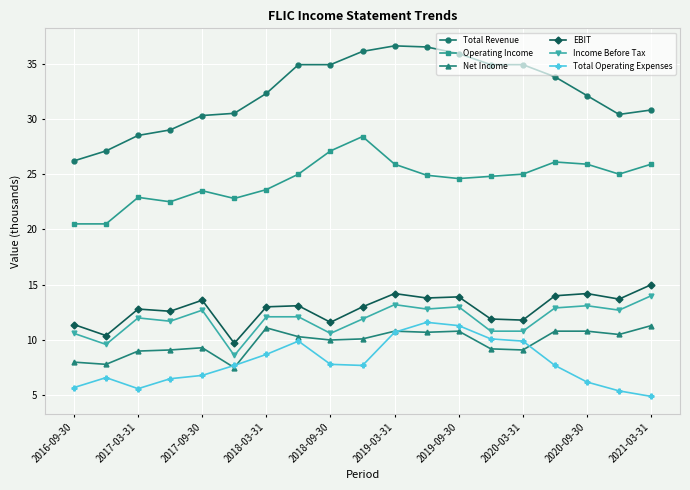

True or false: Operating Income and Total Operating Expenses cross at least once.

False